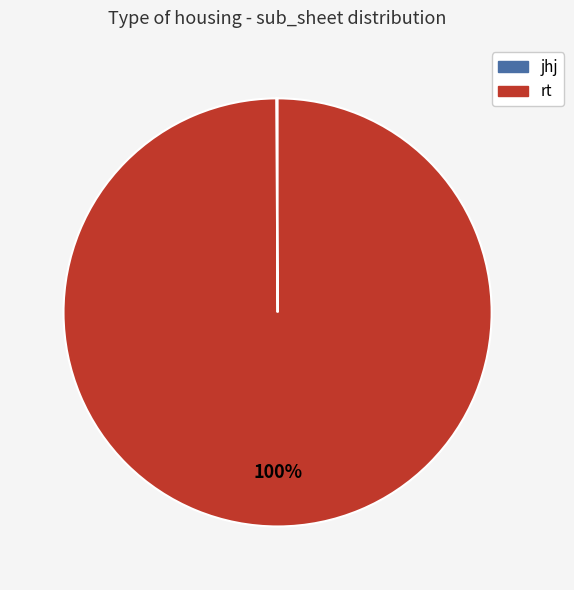

Which category accounts for the majority?

rt